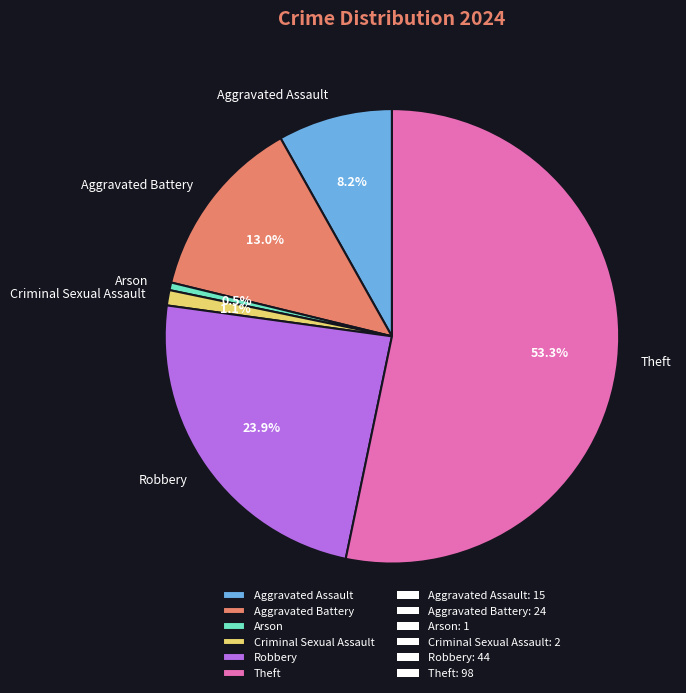

How many slices are in this pie chart?

6